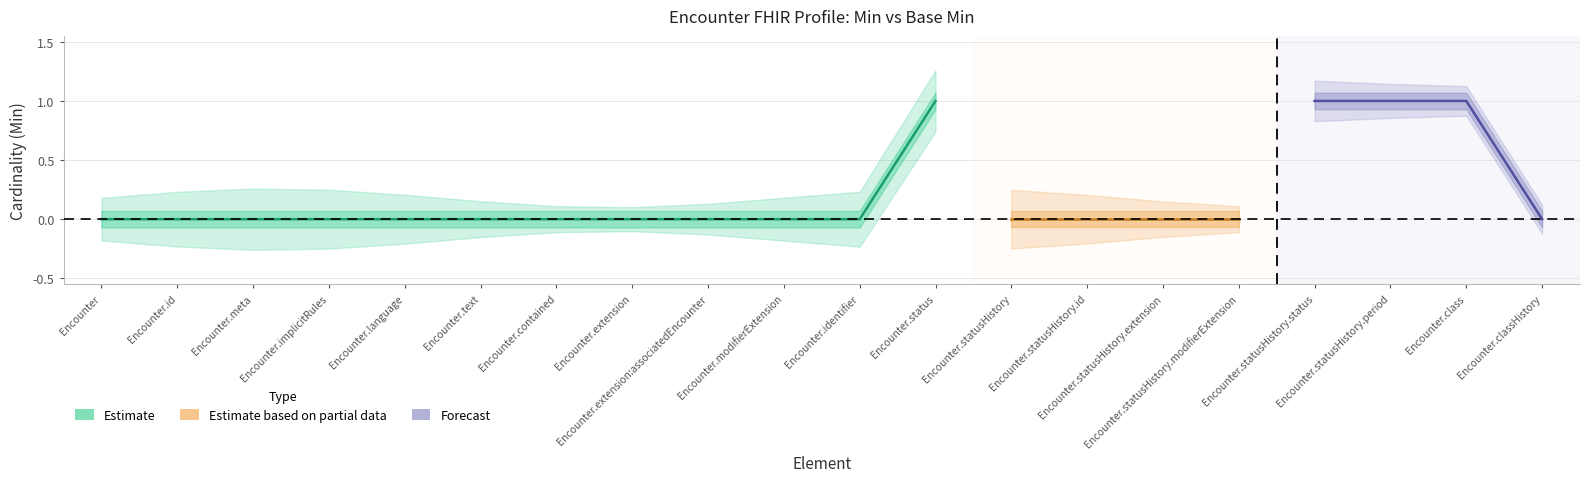

True or false: Min and Base Min cross at least once.

False